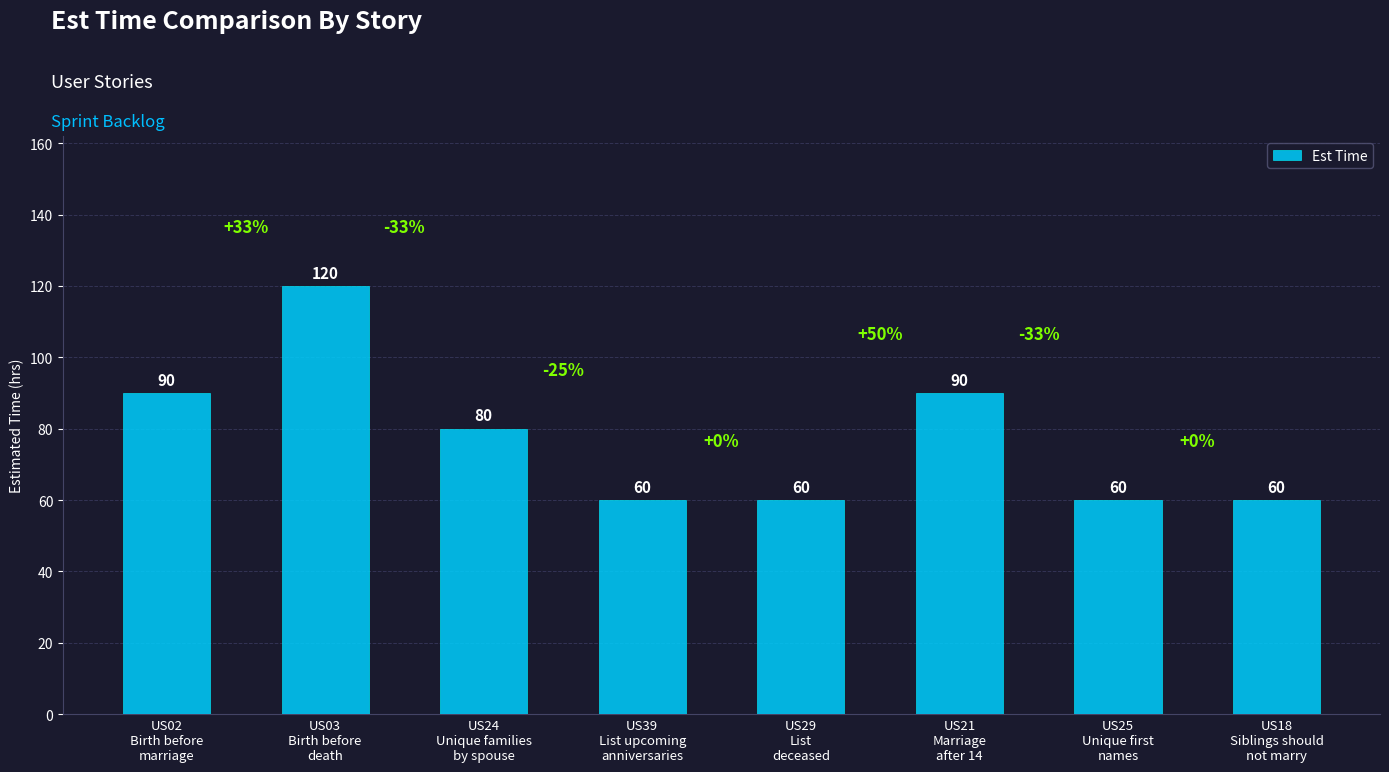

Reading left to right, extract all data points from this chart.

90	120	80	60	60	90	60	60